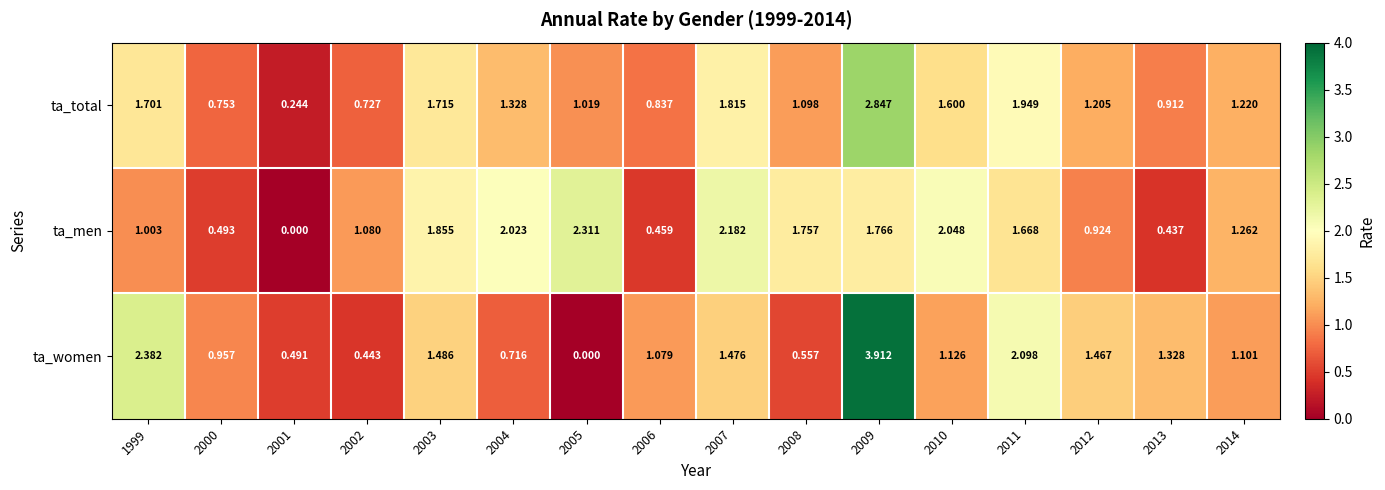

Rank the series at 2009 from highest to lowest value.

ta_women, ta_total, ta_men